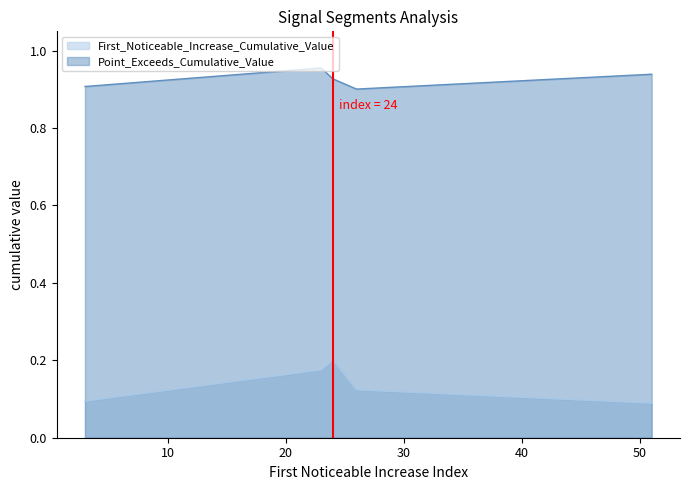

How many distinct data groups are displayed?

2